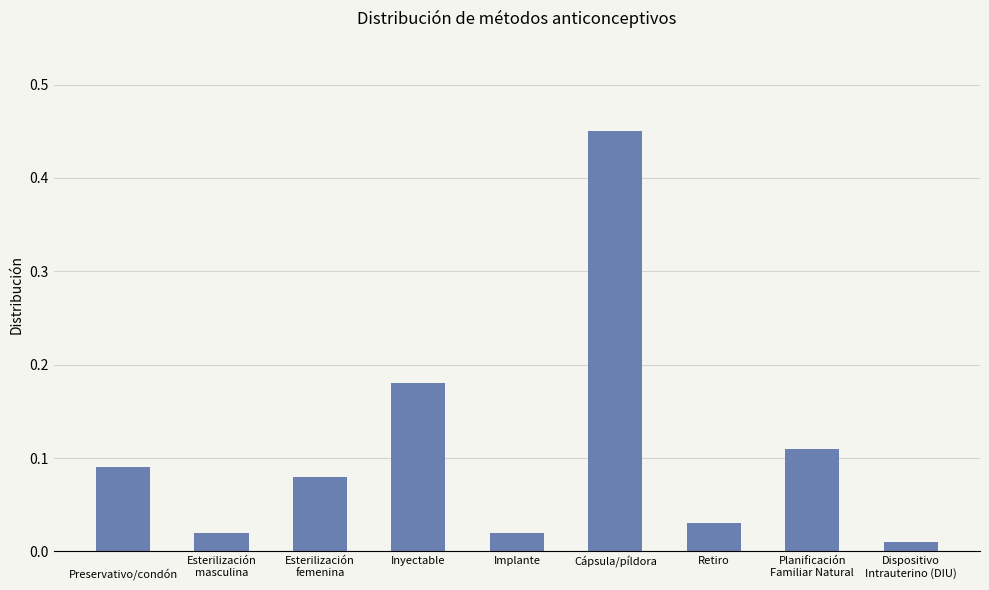

What is the sum of all values?

1.0